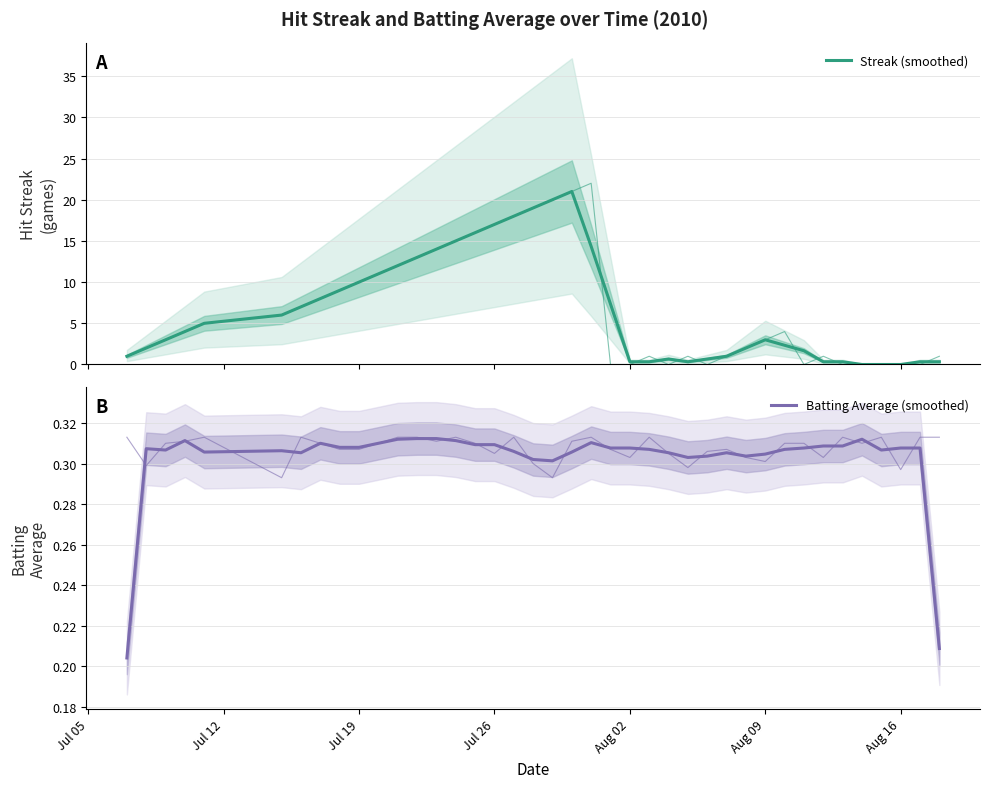

Which series has the largest range (max minus min)?

Streak (smoothed)